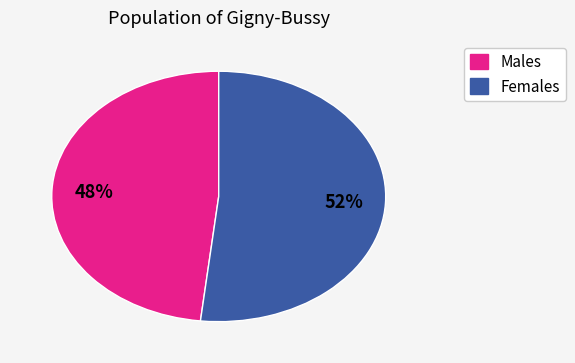

Is there a majority slice in this chart?

Yes